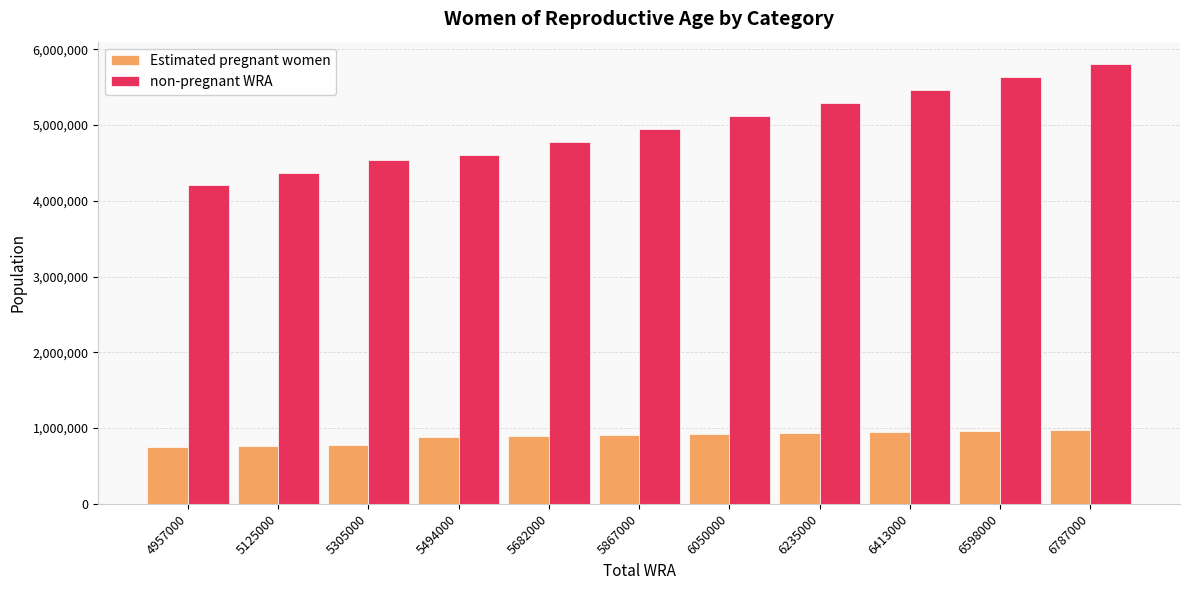

What is the spread (max minus min) of values at 5494000?

3720042